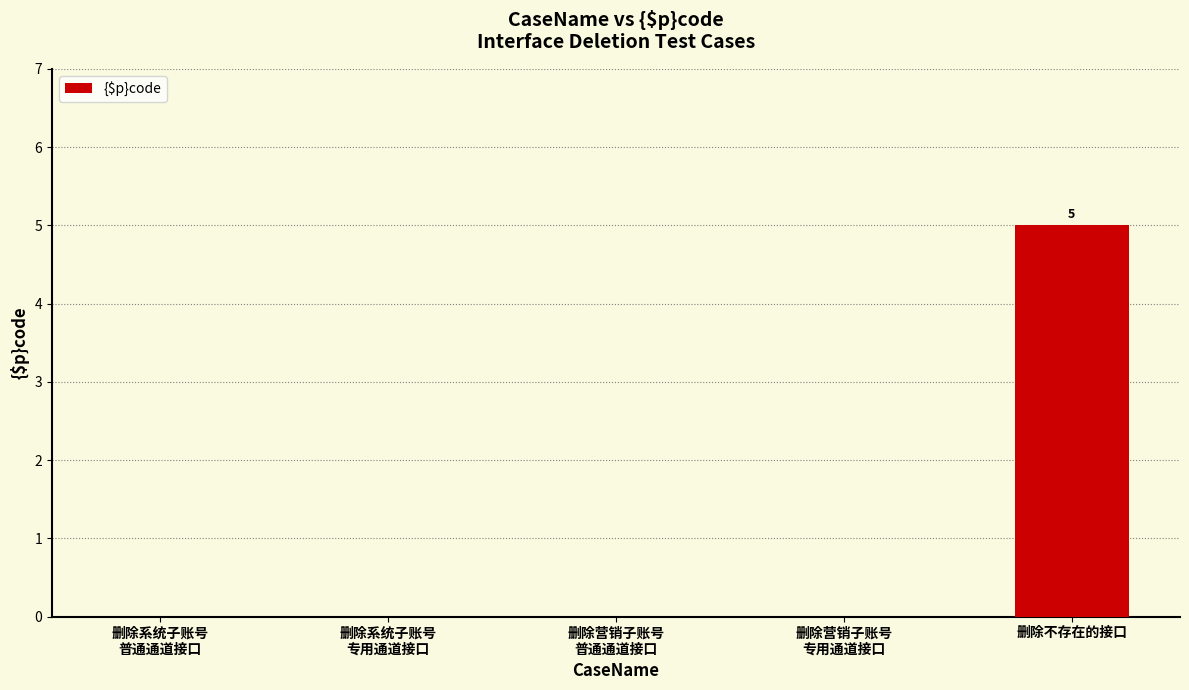

Is it true that the value at 删除不存在的接口 is 8?

False